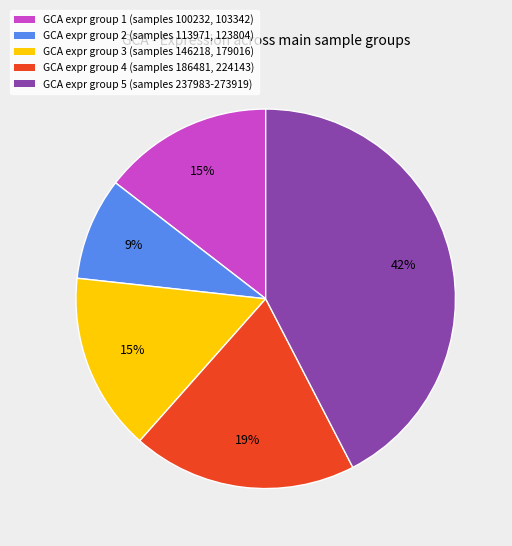

Does any single category account for the majority?

No